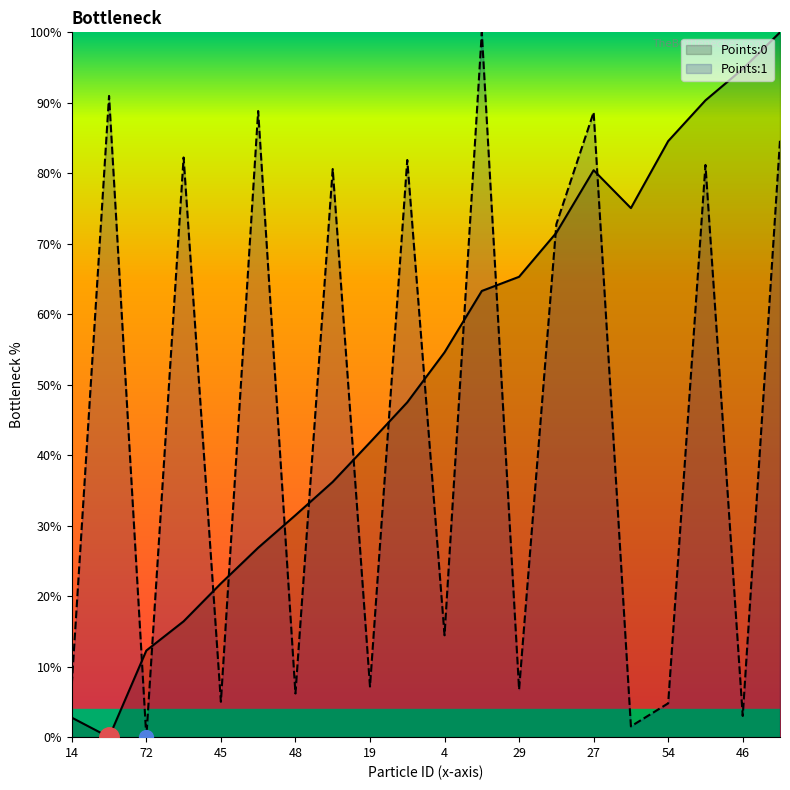

Which label corresponds to the smallest value in the chart?

33